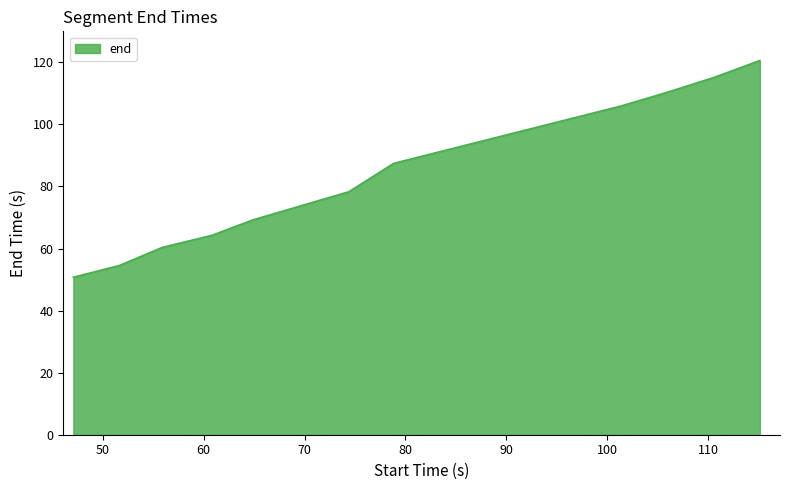

What is the difference between the second highest and minimum values?

64.4